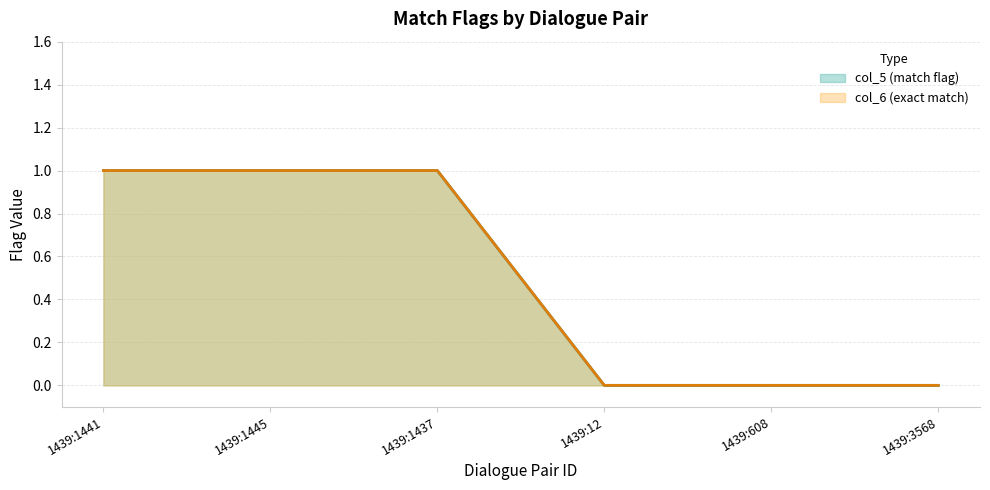

At which category is the sum across all series the highest?

1439:1441